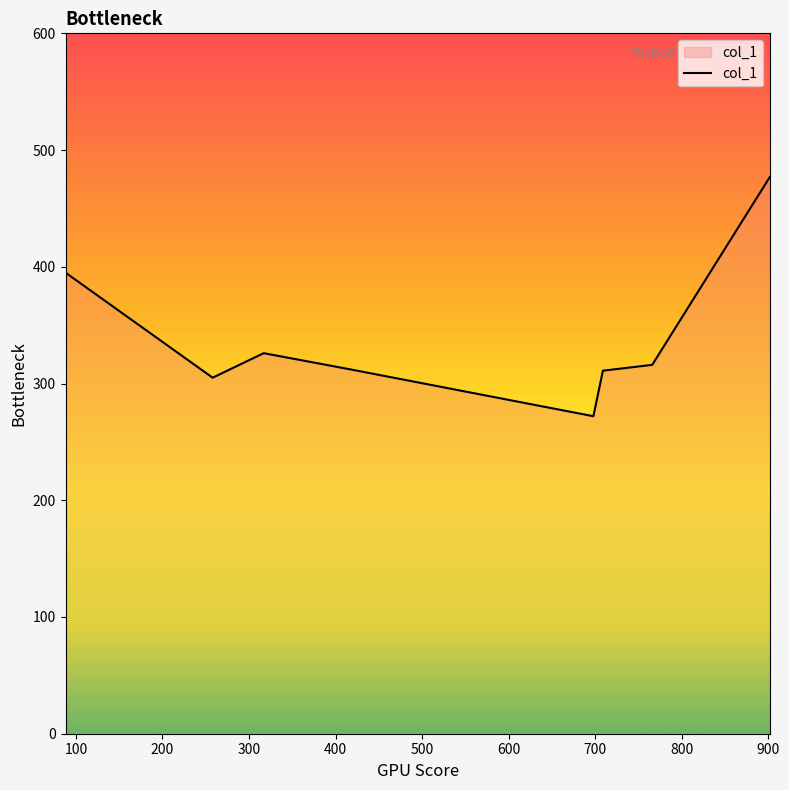

What is the smallest value displayed?

272